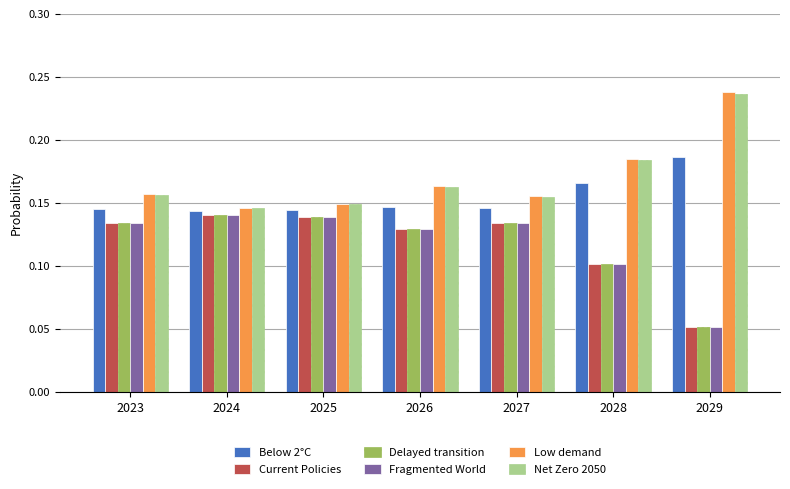

At how many categories does at least one series exceed 0?

7